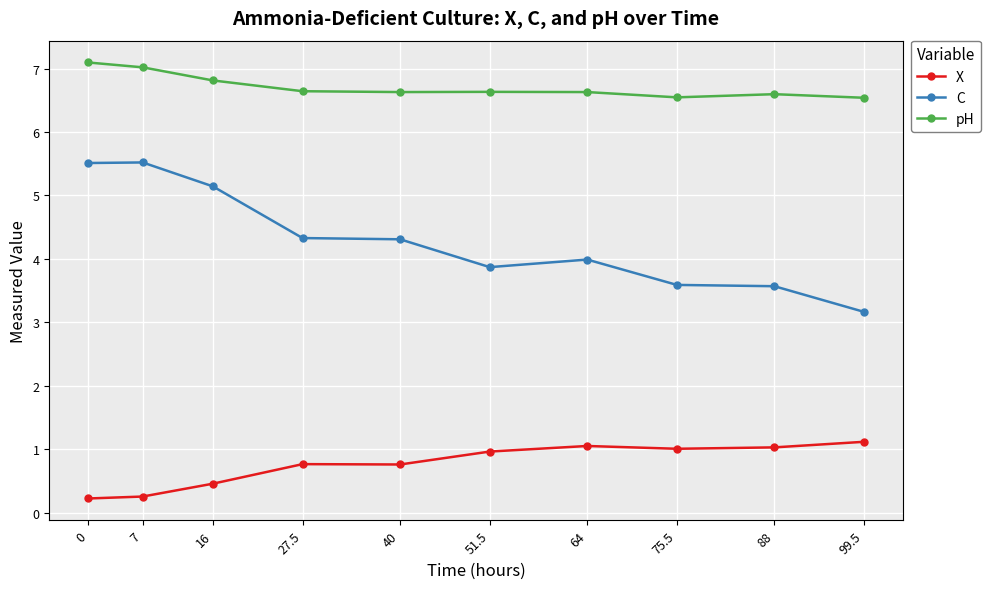

What is the spread (max minus min) of values at 0?

6.9